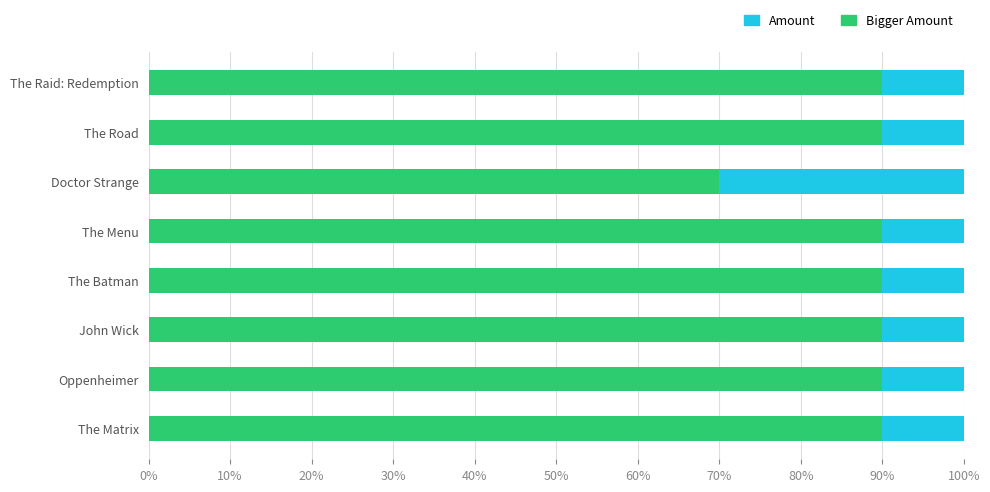

What is the total value across all series at The Batman?

100